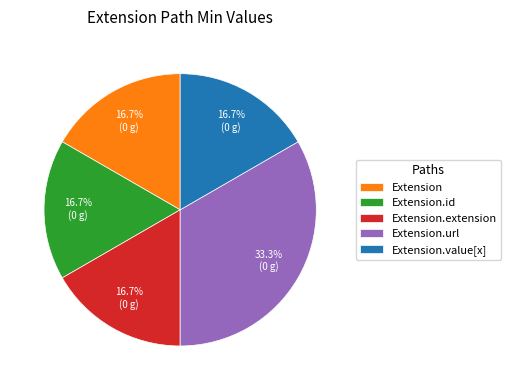

What is the largest slice in the pie chart?

Extension.url